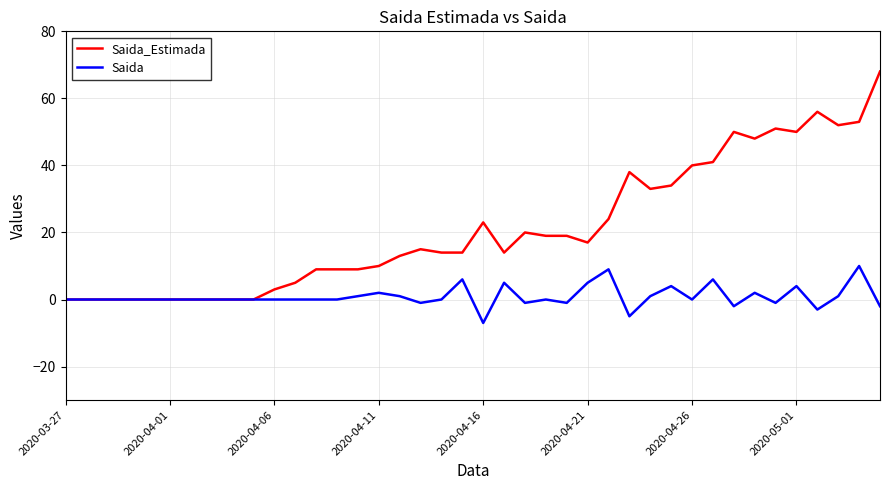

List the series in order of their overall mean, highest first.

Saida_Estimada, Saida